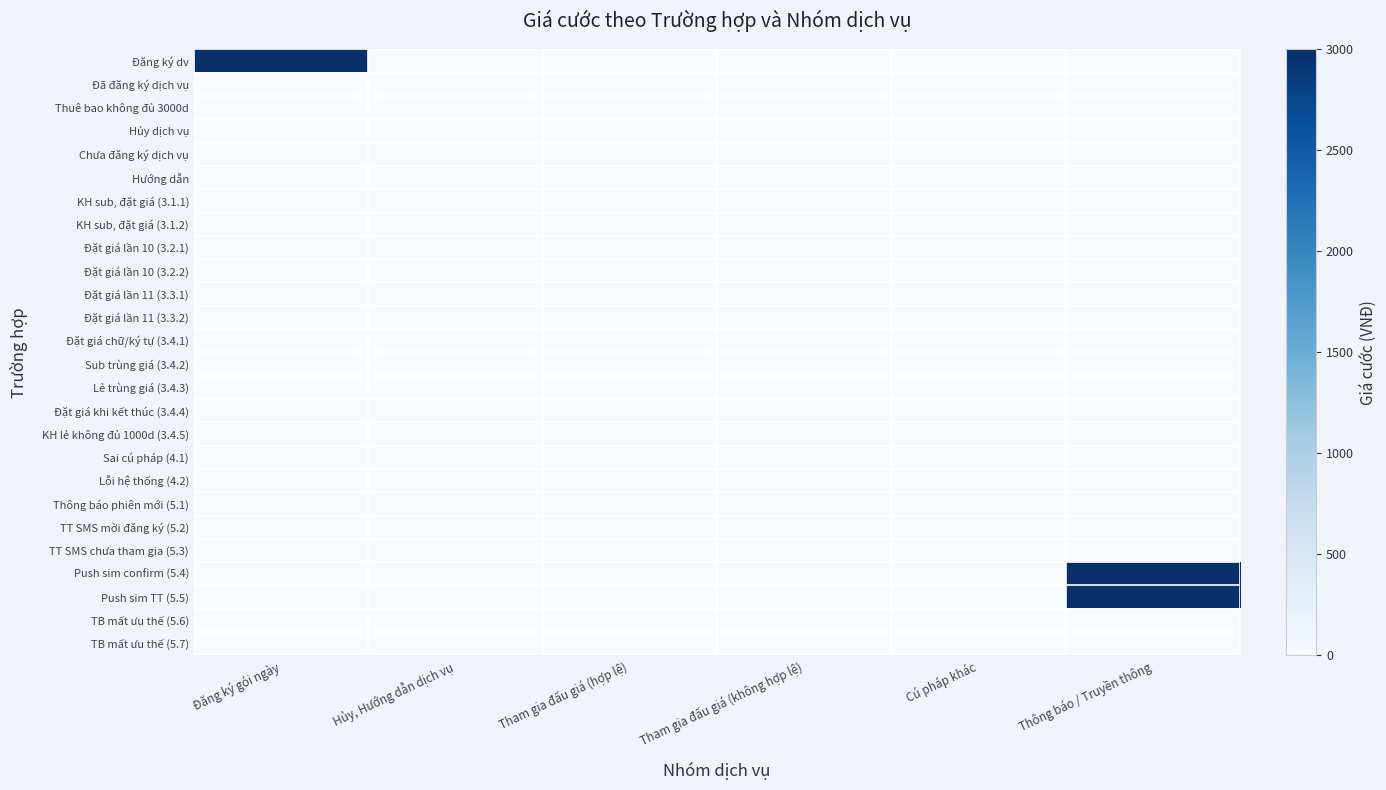

Reading right to left, transcribe all the data shown in this chart.

Đăng ký dv: Thông báo / Truyền thông=0	Cú pháp khác=0	Tham gia đấu giá (không hợp lệ)=0	Tham gia đấu giá (hợp lệ)=0	Hủy, Hướng dẫn dịch vụ=0	Đăng ký gói ngày=3000
Đã đăng ký dịch vụ: Thông báo / Truyền thông=0	Cú pháp khác=0	Tham gia đấu giá (không hợp lệ)=0	Tham gia đấu giá (hợp lệ)=0	Hủy, Hướng dẫn dịch vụ=0	Đăng ký gói ngày=0
Thuê bao không đủ 3000d: Thông báo / Truyền thông=0	Cú pháp khác=0	Tham gia đấu giá (không hợp lệ)=0	Tham gia đấu giá (hợp lệ)=0	Hủy, Hướng dẫn dịch vụ=0	Đăng ký gói ngày=0
Hủy dịch vụ: Thông báo / Truyền thông=0	Cú pháp khác=0	Tham gia đấu giá (không hợp lệ)=0	Tham gia đấu giá (hợp lệ)=0	Hủy, Hướng dẫn dịch vụ=0	Đăng ký gói ngày=0
Chưa đăng ký dịch vụ: Thông báo / Truyền thông=0	Cú pháp khác=0	Tham gia đấu giá (không hợp lệ)=0	Tham gia đấu giá (hợp lệ)=0	Hủy, Hướng dẫn dịch vụ=0	Đăng ký gói ngày=0
Hướng dẫn: Thông báo / Truyền thông=0	Cú pháp khác=0	Tham gia đấu giá (không hợp lệ)=0	Tham gia đấu giá (hợp lệ)=0	Hủy, Hướng dẫn dịch vụ=0	Đăng ký gói ngày=0
KH sub, đặt giá (3.1.1): Thông báo / Truyền thông=0	Cú pháp khác=0	Tham gia đấu giá (không hợp lệ)=0	Tham gia đấu giá (hợp lệ)=0	Hủy, Hướng dẫn dịch vụ=0	Đăng ký gói ngày=0
KH sub, đặt giá (3.1.2): Thông báo / Truyền thông=0	Cú pháp khác=0	Tham gia đấu giá (không hợp lệ)=0	Tham gia đấu giá (hợp lệ)=0	Hủy, Hướng dẫn dịch vụ=0	Đăng ký gói ngày=0
Đặt giá lần 10 (3.2.1): Thông báo / Truyền thông=0	Cú pháp khác=0	Tham gia đấu giá (không hợp lệ)=0	Tham gia đấu giá (hợp lệ)=0	Hủy, Hướng dẫn dịch vụ=0	Đăng ký gói ngày=0
Đặt giá lần 10 (3.2.2): Thông báo / Truyền thông=0	Cú pháp khác=0	Tham gia đấu giá (không hợp lệ)=0	Tham gia đấu giá (hợp lệ)=0	Hủy, Hướng dẫn dịch vụ=0	Đăng ký gói ngày=0
Đặt giá lần 11 (3.3.1): Thông báo / Truyền thông=0	Cú pháp khác=0	Tham gia đấu giá (không hợp lệ)=0	Tham gia đấu giá (hợp lệ)=1	Hủy, Hướng dẫn dịch vụ=0	Đăng ký gói ngày=0
Đặt giá lần 11 (3.3.2): Thông báo / Truyền thông=0	Cú pháp khác=0	Tham gia đấu giá (không hợp lệ)=0	Tham gia đấu giá (hợp lệ)=1	Hủy, Hướng dẫn dịch vụ=0	Đăng ký gói ngày=0
Đặt giá chữ/ký tự (3.4.1): Thông báo / Truyền thông=0	Cú pháp khác=0	Tham gia đấu giá (không hợp lệ)=0	Tham gia đấu giá (hợp lệ)=0	Hủy, Hướng dẫn dịch vụ=0	Đăng ký gói ngày=0
Sub trùng giá (3.4.2): Thông báo / Truyền thông=0	Cú pháp khác=0	Tham gia đấu giá (không hợp lệ)=0	Tham gia đấu giá (hợp lệ)=0	Hủy, Hướng dẫn dịch vụ=0	Đăng ký gói ngày=0
Lẻ trùng giá (3.4.3): Thông báo / Truyền thông=0	Cú pháp khác=0	Tham gia đấu giá (không hợp lệ)=0	Tham gia đấu giá (hợp lệ)=0	Hủy, Hướng dẫn dịch vụ=0	Đăng ký gói ngày=0
Đặt giá khi kết thúc (3.4.4): Thông báo / Truyền thông=0	Cú pháp khác=0	Tham gia đấu giá (không hợp lệ)=0	Tham gia đấu giá (hợp lệ)=0	Hủy, Hướng dẫn dịch vụ=0	Đăng ký gói ngày=0
KH lẻ không đủ 1000d (3.4.5): Thông báo / Truyền thông=0	Cú pháp khác=0	Tham gia đấu giá (không hợp lệ)=0	Tham gia đấu giá (hợp lệ)=0	Hủy, Hướng dẫn dịch vụ=0	Đăng ký gói ngày=0
Sai cú pháp (4.1): Thông báo / Truyền thông=0	Cú pháp khác=0	Tham gia đấu giá (không hợp lệ)=0	Tham gia đấu giá (hợp lệ)=0	Hủy, Hướng dẫn dịch vụ=0	Đăng ký gói ngày=0
Lỗi hệ thống (4.2): Thông báo / Truyền thông=0	Cú pháp khác=0	Tham gia đấu giá (không hợp lệ)=0	Tham gia đấu giá (hợp lệ)=0	Hủy, Hướng dẫn dịch vụ=0	Đăng ký gói ngày=0
Thông báo phiên mới (5.1): Thông báo / Truyền thông=0	Cú pháp khác=0	Tham gia đấu giá (không hợp lệ)=0	Tham gia đấu giá (hợp lệ)=0	Hủy, Hướng dẫn dịch vụ=0	Đăng ký gói ngày=0
TT SMS mời đăng ký (5.2): Thông báo / Truyền thông=0	Cú pháp khác=0	Tham gia đấu giá (không hợp lệ)=0	Tham gia đấu giá (hợp lệ)=0	Hủy, Hướng dẫn dịch vụ=0	Đăng ký gói ngày=0
TT SMS chưa tham gia (5.3): Thông báo / Truyền thông=0	Cú pháp khác=0	Tham gia đấu giá (không hợp lệ)=0	Tham gia đấu giá (hợp lệ)=0	Hủy, Hướng dẫn dịch vụ=0	Đăng ký gói ngày=0
Push sim confirm (5.4): Thông báo / Truyền thông=3000	Cú pháp khác=0	Tham gia đấu giá (không hợp lệ)=0	Tham gia đấu giá (hợp lệ)=0	Hủy, Hướng dẫn dịch vụ=0	Đăng ký gói ngày=0
Push sim TT (5.5): Thông báo / Truyền thông=3000	Cú pháp khác=0	Tham gia đấu giá (không hợp lệ)=0	Tham gia đấu giá (hợp lệ)=0	Hủy, Hướng dẫn dịch vụ=0	Đăng ký gói ngày=0
TB mất ưu thế (5.6): Thông báo / Truyền thông=0	Cú pháp khác=0	Tham gia đấu giá (không hợp lệ)=0	Tham gia đấu giá (hợp lệ)=0	Hủy, Hướng dẫn dịch vụ=0	Đăng ký gói ngày=0
TB mất ưu thế (5.7): Thông báo / Truyền thông=0	Cú pháp khác=0	Tham gia đấu giá (không hợp lệ)=0	Tham gia đấu giá (hợp lệ)=0	Hủy, Hướng dẫn dịch vụ=0	Đăng ký gói ngày=0